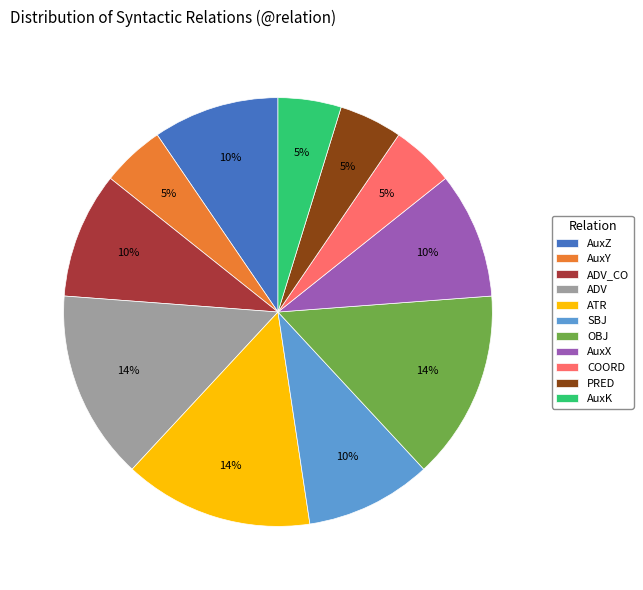

Is there a majority slice in this chart?

No